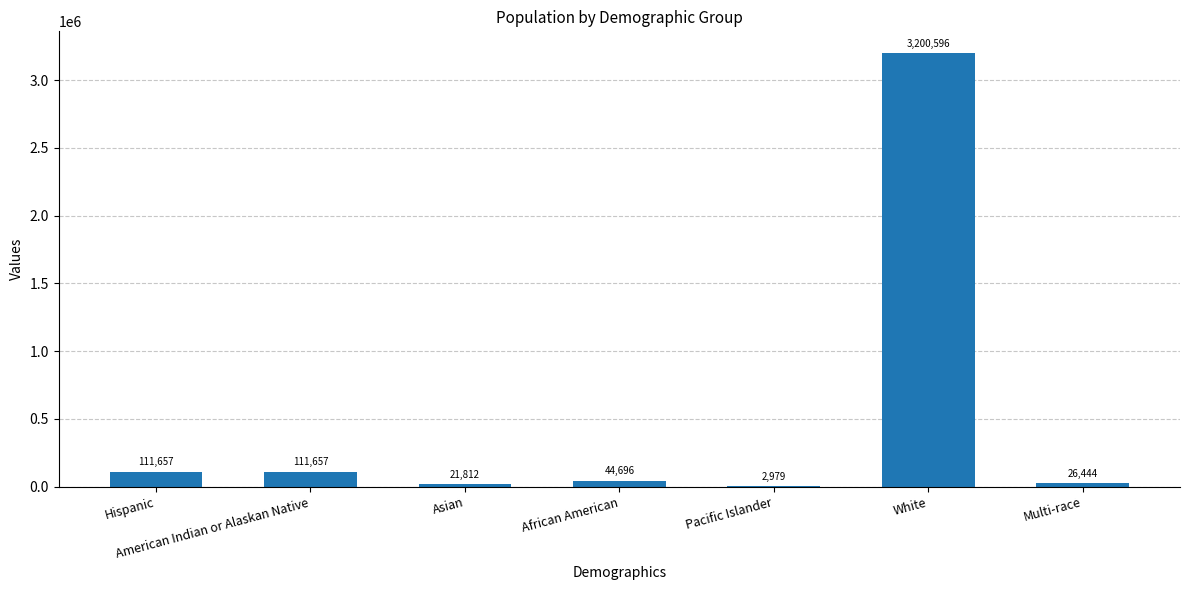

The value at White is 794687. True or false?

False